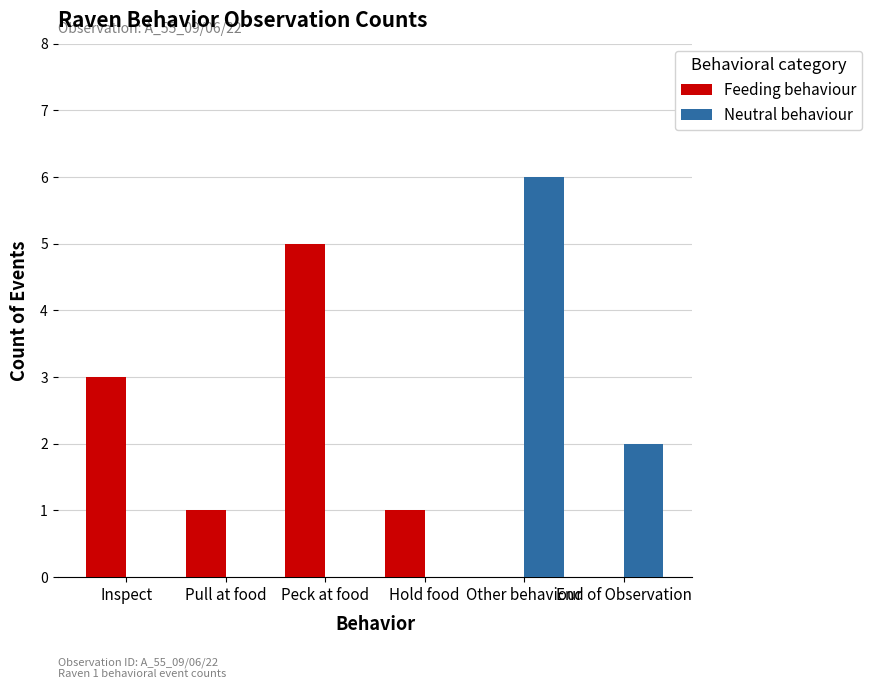

Are the bars horizontal?

No